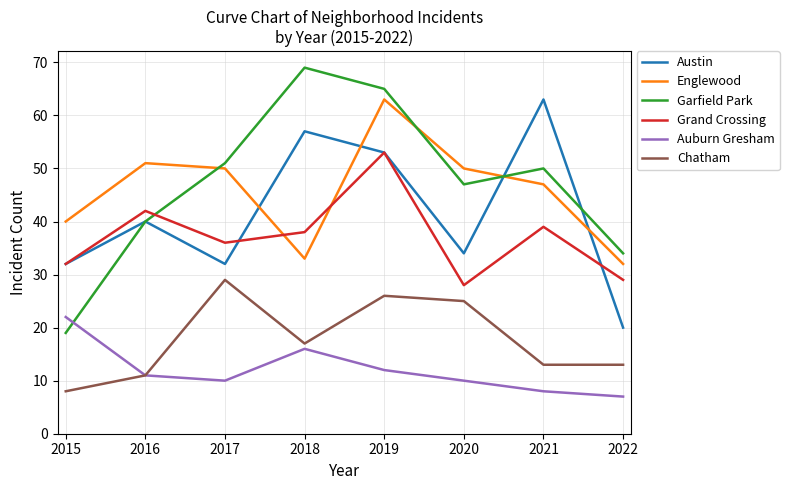

How many times do Grand Crossing and Englewood cross each other?

2